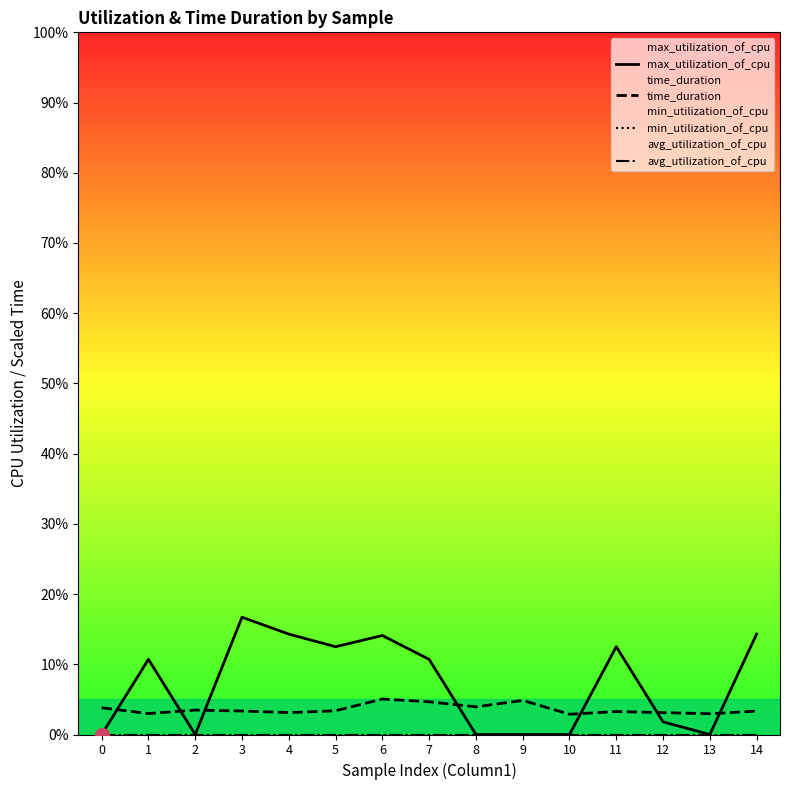

In max_utilization_of_cpu, how many points are higher than both neighbors (excluding endpoints)?

4